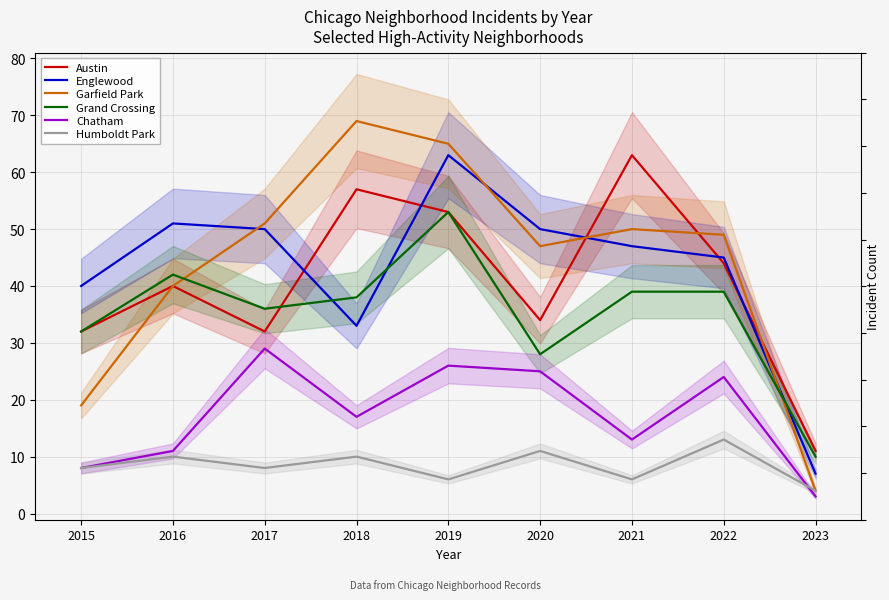

Is this an area chart (filled region under the line)?

No